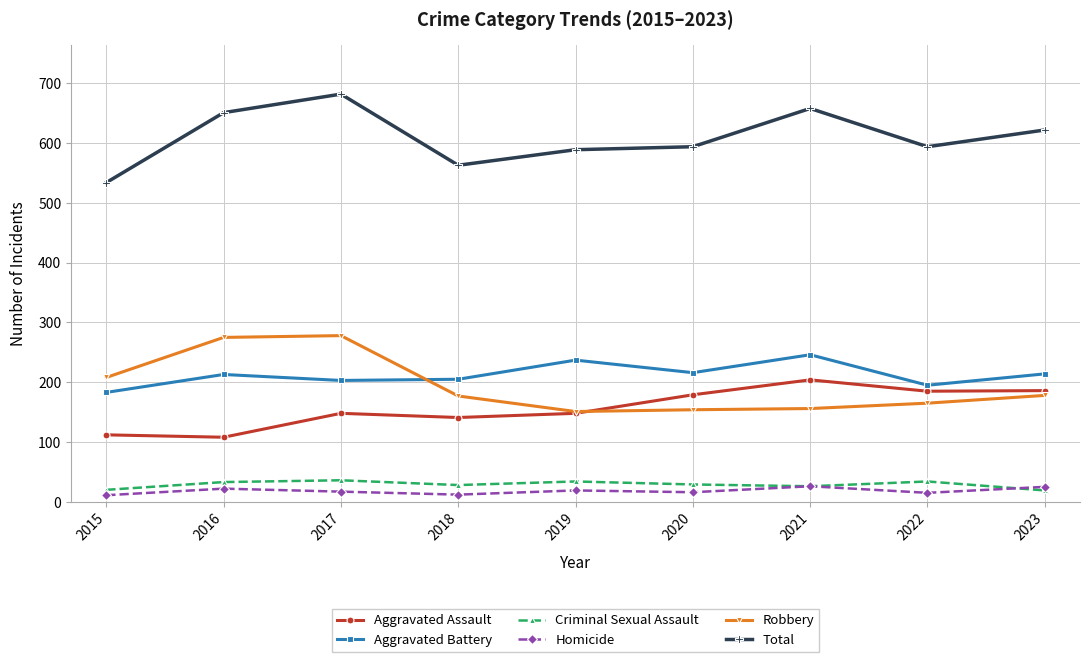

What value does the Robbery series have at 2022?

165